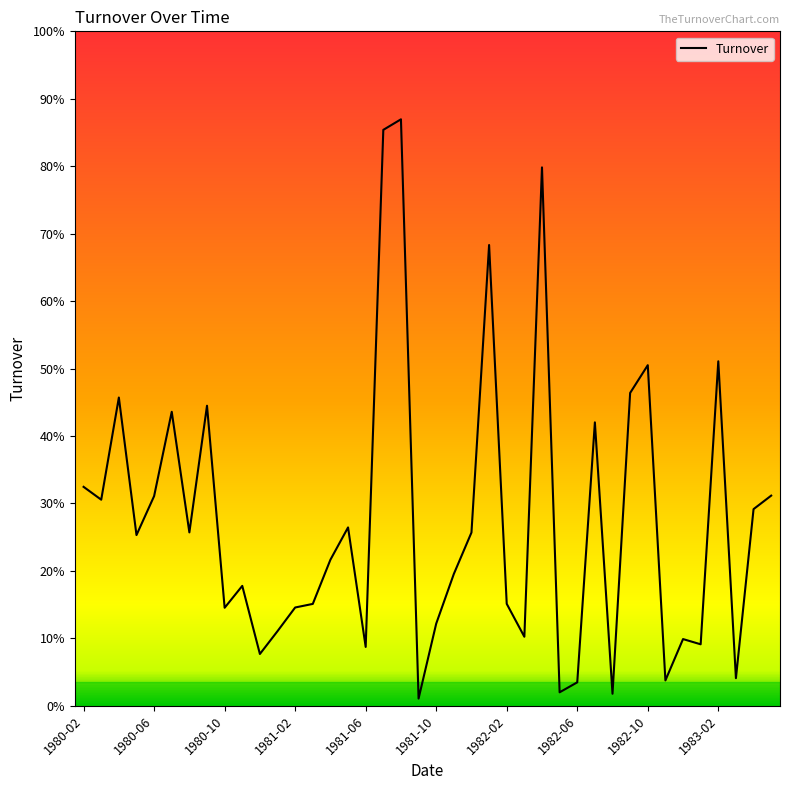

How many points are lower than both their immediate neighbors (excluding endpoints)?

13